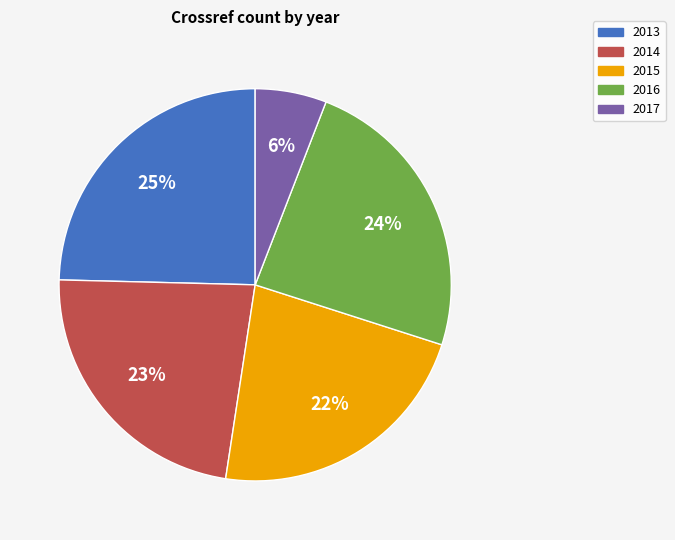

What percentage is the 2017 slice, to the nearest percent?

6%